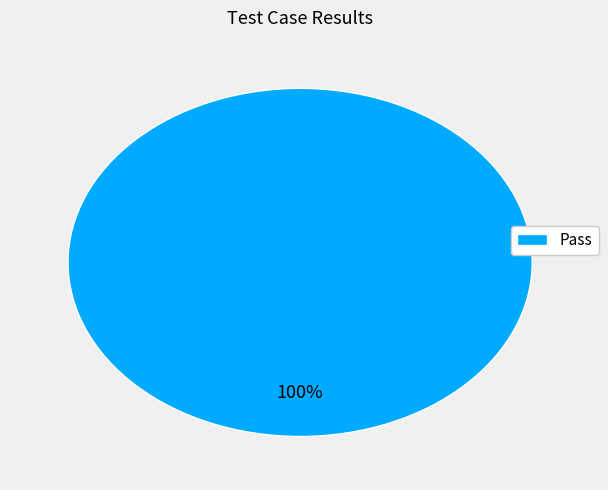

The Pass slice represents 100% of the pie. True or false?

True